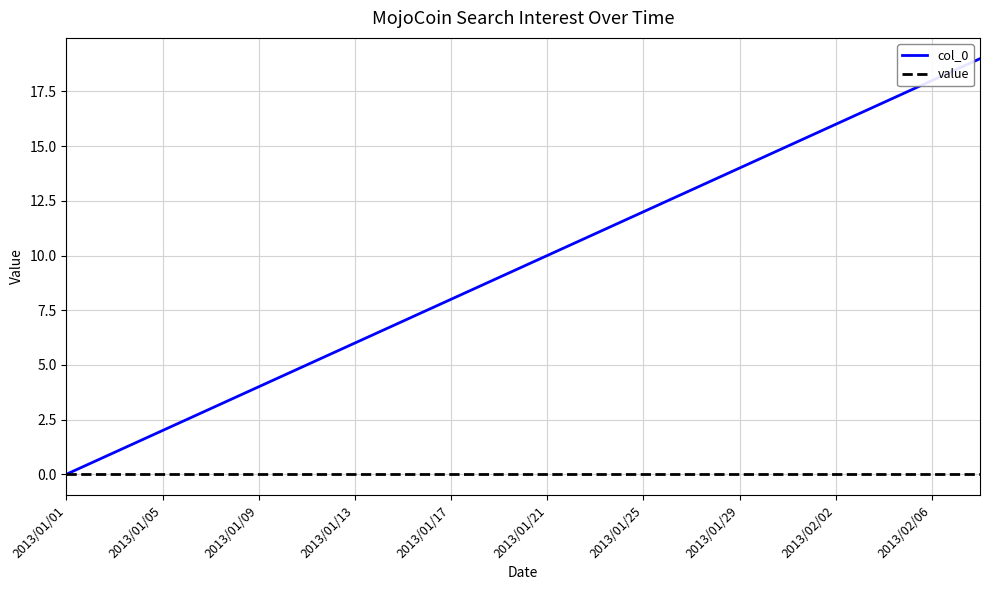

List the series in order of their overall mean, lowest first.

value, col_0